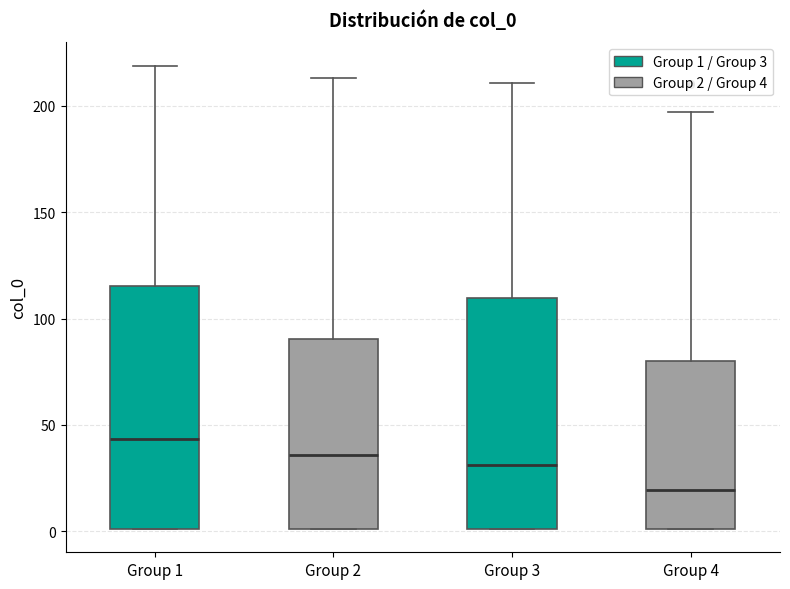

Reading left to right, transcribe this box plot: for each box, give where its median line is, the range the box spans, and where its two whiskers end, as read against the y-axis. The values are not printed on the chart, so give them approximately, as read against the axis.

Group 1: median 45, box 0 to 115, whiskers 0 to 220
Group 2: median 35, box 0 to 90, whiskers 0 to 215
Group 3: median 30, box 0 to 110, whiskers 0 to 210
Group 4: median 20, box 0 to 80, whiskers 0 to 195